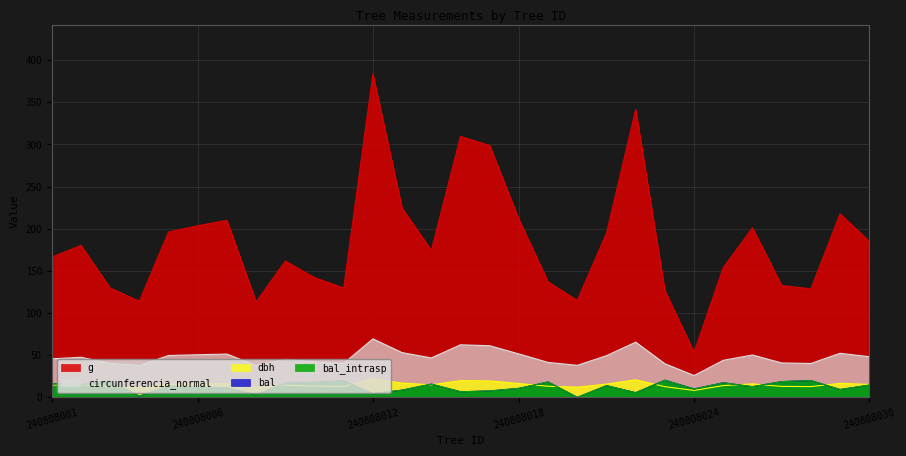

List the series in order of their peak value, lowest first.

bal, bal_intrasp, dbh, circunferencia_normal, g